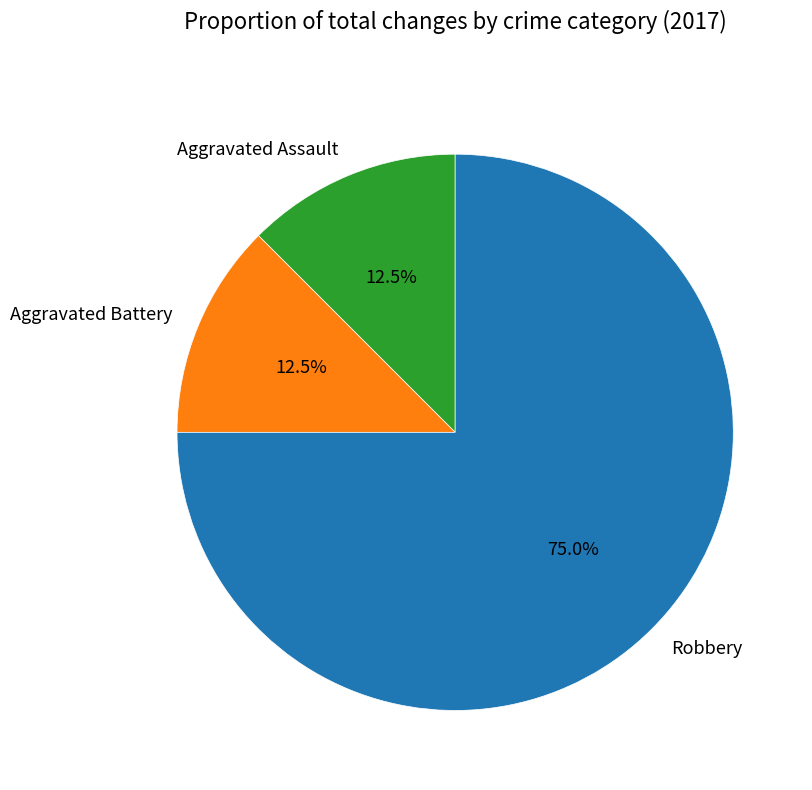

How much of the chart is everything except Aggravated Assault?

87.5%